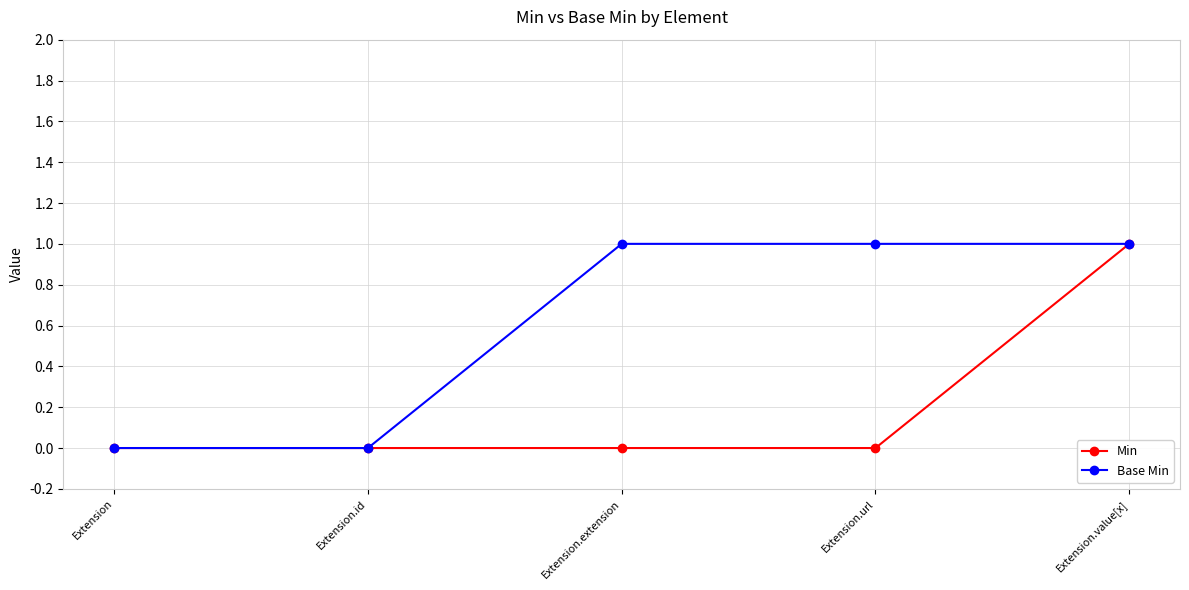

Reading right to left, what are all the values shown in this chart?

Min: Extension.value[x]=1	Extension.url=0	Extension.extension=0	Extension.id=0	Extension=0
Base Min: Extension.value[x]=1	Extension.url=1	Extension.extension=1	Extension.id=0	Extension=0